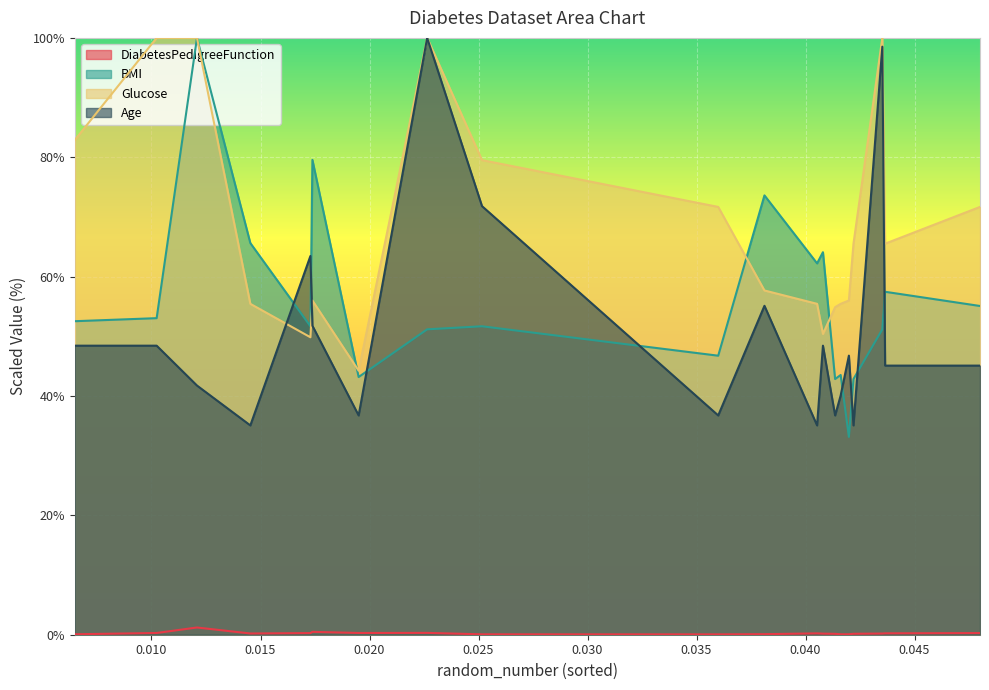

Reading left to right, list all the values displayed in this chart.

DiabetesPedigreeFunction: 0.1	0.3	1.2	0.2	0.3	0.5	0.3	0.3	0.1	0.1	0.1	0.2	0.2	0.1	0.1	0.1	0.2	0.2	0.2	0.3
BMI: 52.5	53.0	100.0	65.6	51.7	79.6	43.2	51.2	51.7	46.8	73.6	62.2	64.1	42.8	43.5	33.1	42.8	51.2	57.5	55.1
Glucose: 82.9	100.0	100.0	55.4	49.8	56.0	44.2	100.0	79.5	71.7	57.7	55.4	50.4	54.9	55.4	56.0	65.5	100.0	65.5	71.7
Age: 48.4	48.4	41.8	35.1	63.5	51.8	36.7	100.0	71.8	36.7	55.1	35.1	48.4	36.7	40.1	46.8	35.1	98.5	45.1	45.1